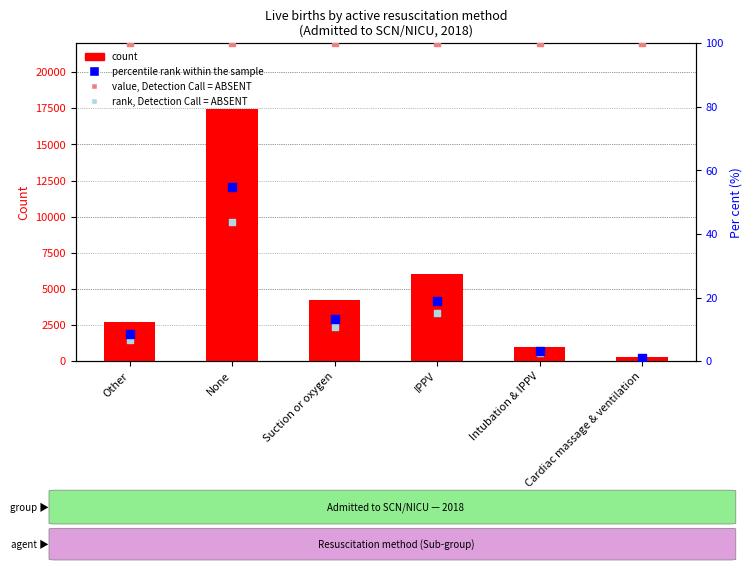

At which category is the sum across all series the highest?

None